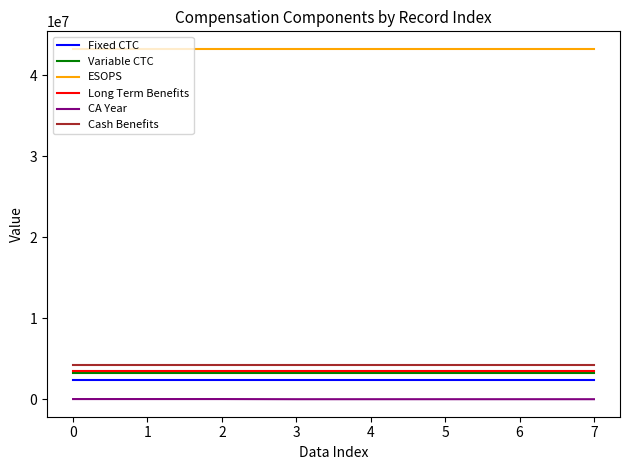

True or false: Fixed CTC and CA Year intersect in this chart.

False